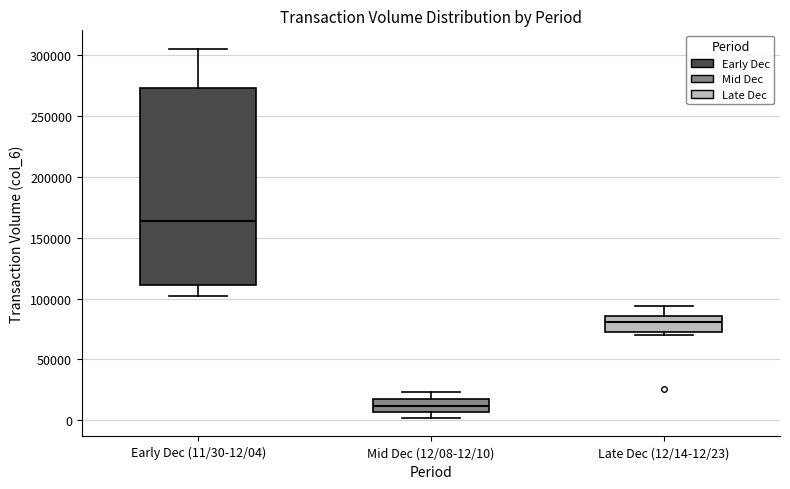

Reading left to right, transcribe this box plot: for each box, give where its median line is, the range the box spans, and where its two whiskers end, as read against the y-axis. The values are not printed on the chart, so give them approximately, as read against the axis.

Early Dec (11/30-12/04): median 165000, box 110000 to 275000, whiskers 100000 to 305000
Mid Dec (12/08-12/10): median 10000, box 5000 to 20000, whiskers 0 to 25000
Late Dec (12/14-12/23): median 80000, box 70000 to 85000, whiskers 70000 (just below the box's lower edge) to 95000